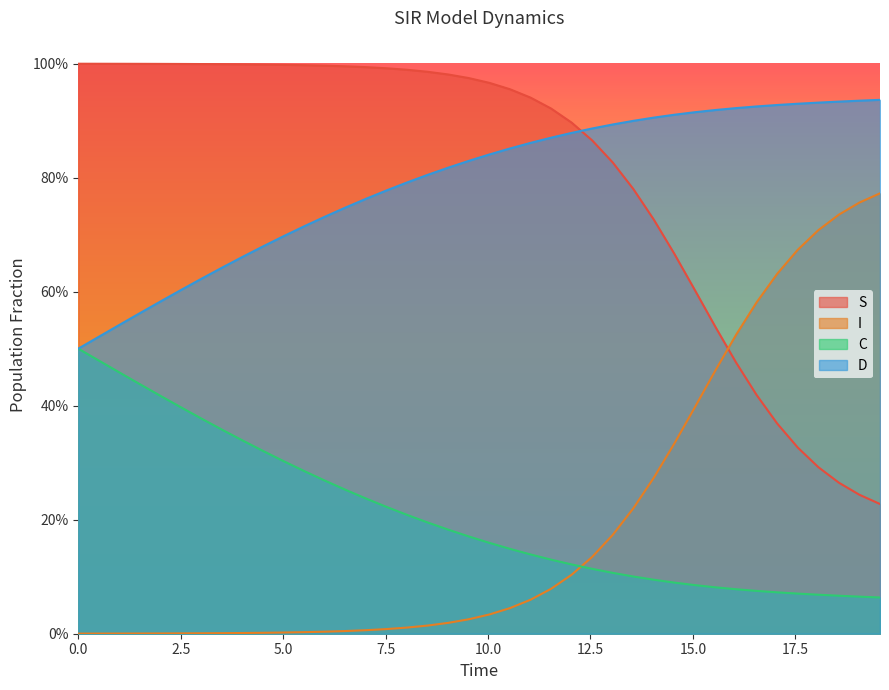

What are all the series names shown in the legend?

S, I, C, D